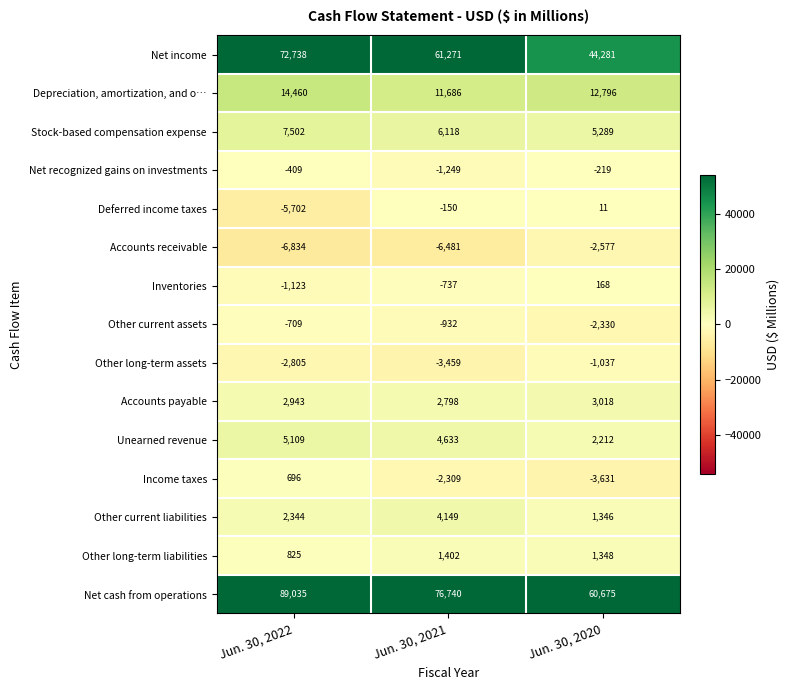

How many categories are shown in the chart?

3